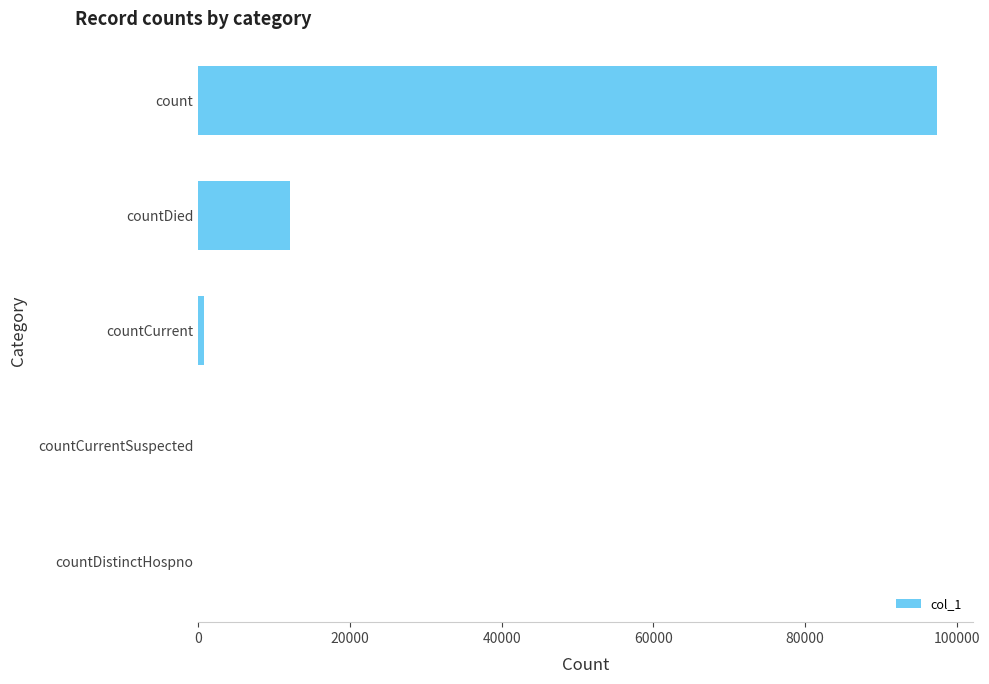

Which has a higher value, countCurrent or count?

count